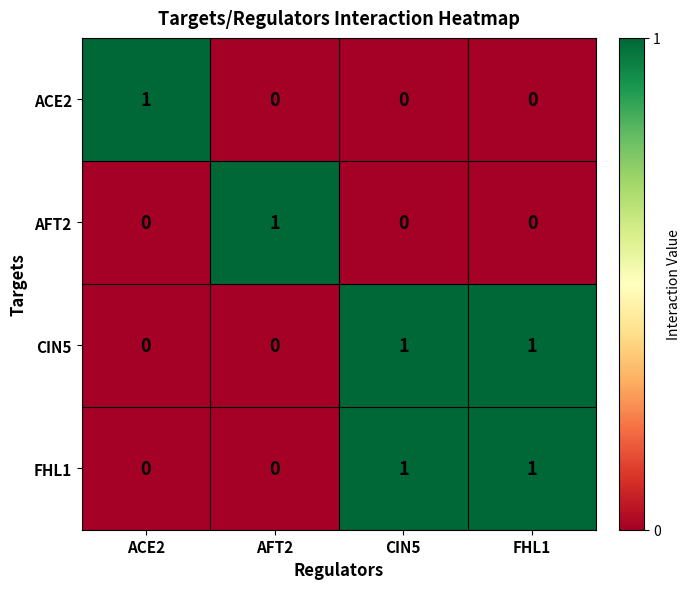

What is the total value across all series at AFT2?

1